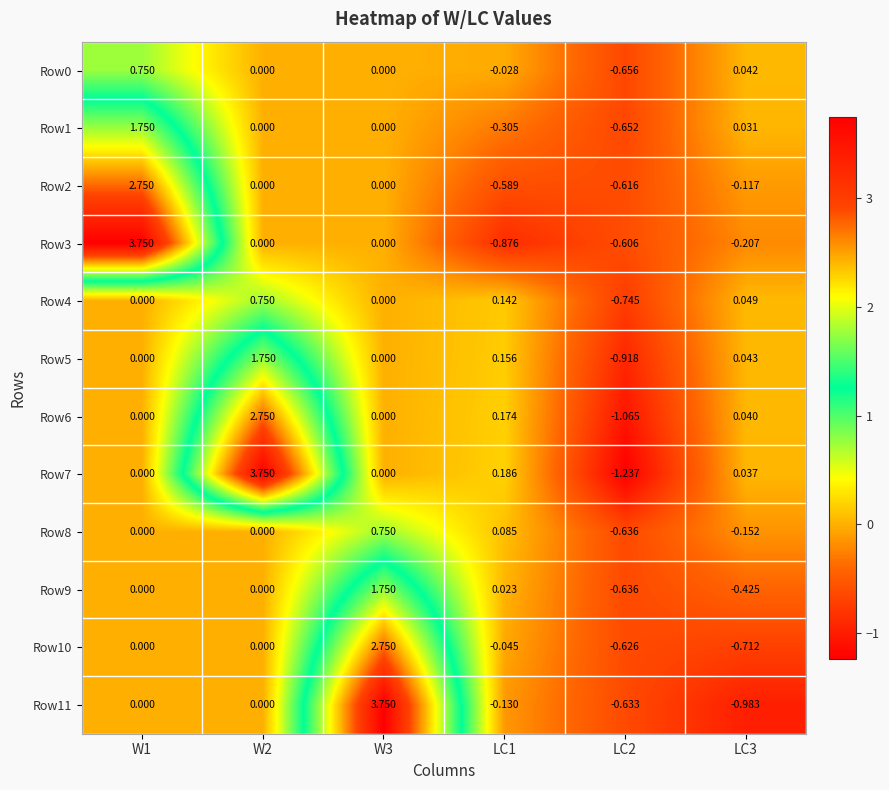

Is the value of Row2 at LC3 greater than the value of Row7 at W3?

No